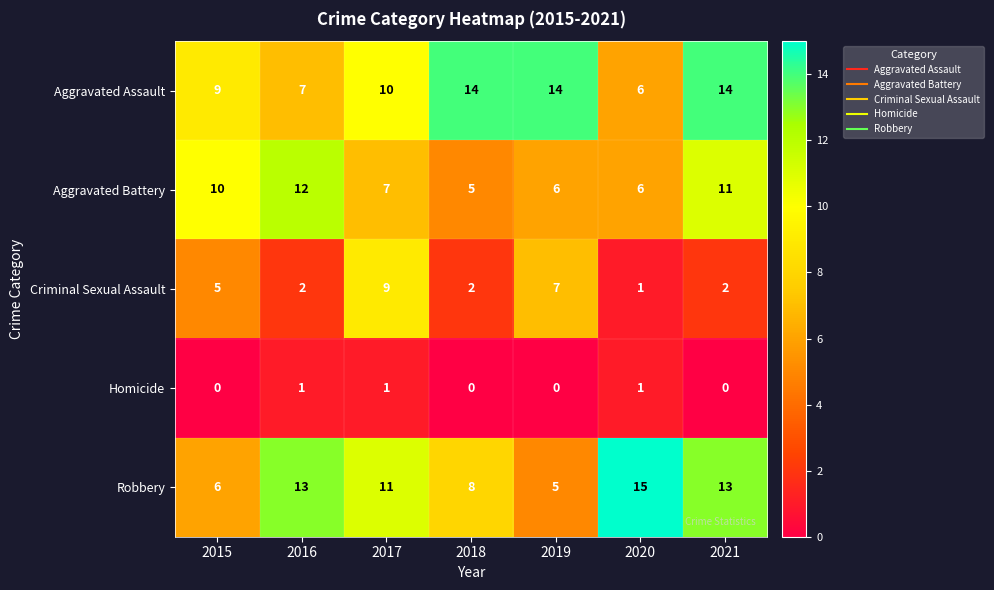

What is the total value across all series at 2017?

38